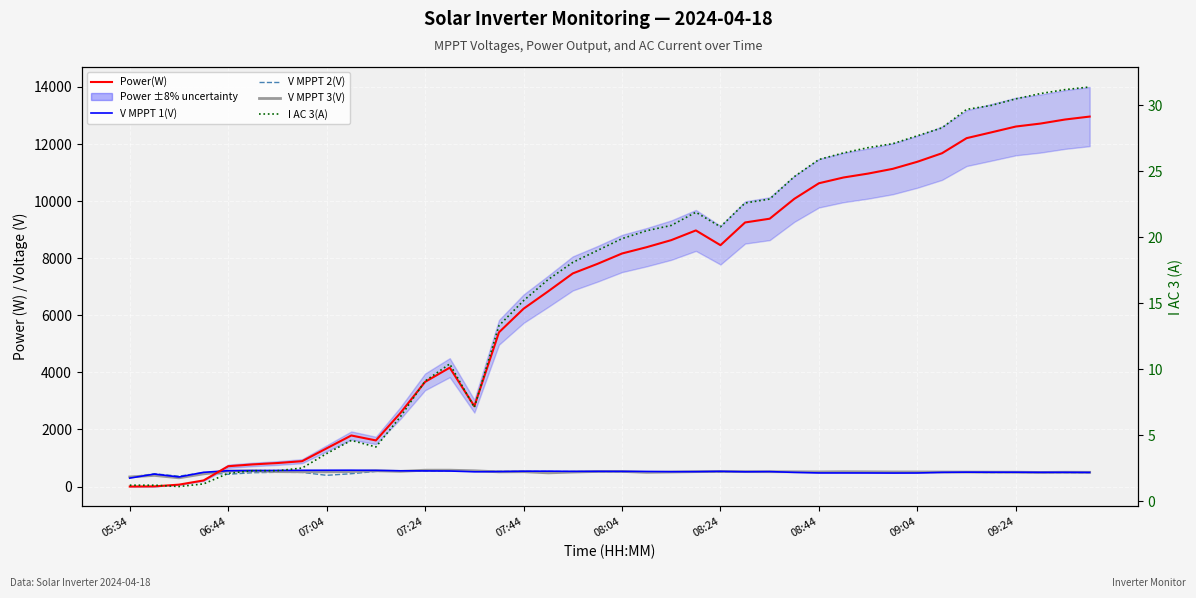

Reading right to left, extract all data points from this chart.

Power(W): 12961.0	12858.0	12716.0	12612.0	12407.0	12205.0	11676.0	11378.0	11130.0	10964.0	10827.0	10625.0	10079.0	9383.0	9251.0	8455.0	8972.0	8632.0	8385.0	8164.0	7800.0	7466.0	6839.0	6230.0	5402.0	2814.0	4164.0	3667.0	2580.0	1615.0	1788.0	1338.0	887.0	823.0	775.0	711.0	213.0	66.0	5.0	0.0
V MPPT 1(V): 494.0	497.7	496.8	500.8	501.2	503.3	496.2	474.0	471.8	474.5	475.0	475.5	495.5	522.8	516.7	531.6	521.2	519.6	527.3	529.6	531.0	530.1	537.9	535.1	523.6	516.6	543.3	547.8	550.6	565.0	571.1	569.3	568.0	564.0	557.9	554.0	497.6	335.0	436.5	294.8
V MPPT 2(V): 485.5	488.1	489.4	495.9	491.0	499.6	496.1	497.0	502.8	508.1	509.5	505.9	512.5	510.1	508.3	499.3	512.6	510.1	518.6	518.6	522.6	525.8	525.4	532.5	531.4	537.0	543.6	541.1	543.8	529.3	448.6	392.5	494.7	498.8	483.8	428.8	487.6	363.8	445.9	326.6
V MPPT 3(V): 497.5	500.8	493.3	502.6	503.6	506.0	508.0	510.6	511.3	515.6	519.0	512.4	516.3	519.4	521.9	527.5	520.8	508.5	495.8	529.3	527.7	505.8	478.2	518.7	513.8	552.0	572.7	572.0	530.6	551.3	524.4	513.7	517.1	521.1	548.3	540.1	443.9	304.6	389.3	336.0
I AC 3(A): 31.4	31.2	30.9	30.5	30.0	29.7	28.3	27.7	27.1	26.8	26.4	25.9	24.6	22.9	22.6	20.8	21.9	20.9	20.5	19.9	19.0	18.1	16.8	15.2	13.3	7.1	10.4	9.1	6.4	4.1	4.6	3.6	2.5	2.3	2.3	2.1	1.3	1.1	1.2	1.2